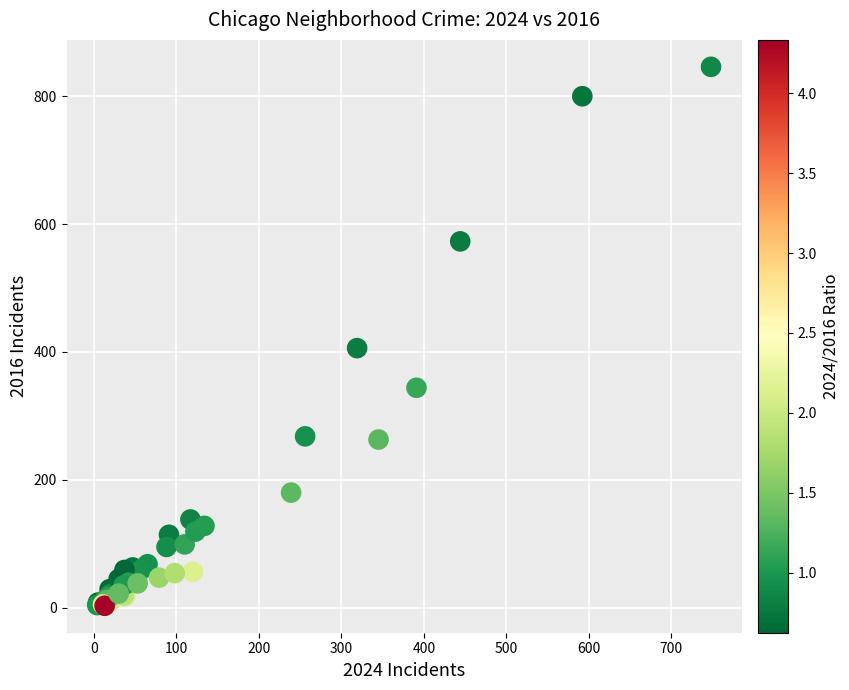

What Y value in the scatter plot is closest to 424?

406